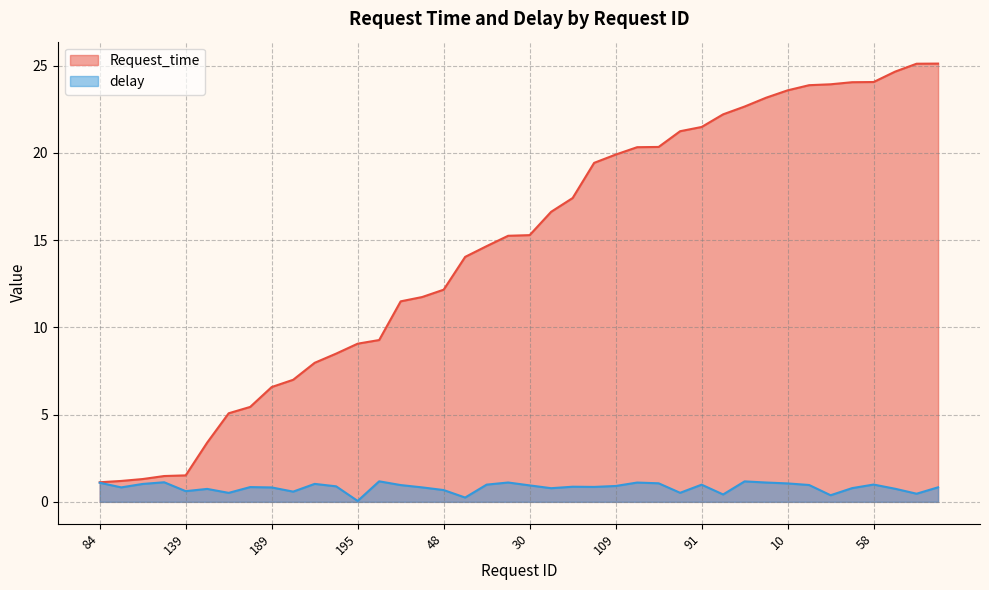

Is the value of delay at 85 greater than the value of Request_time at 189?

No